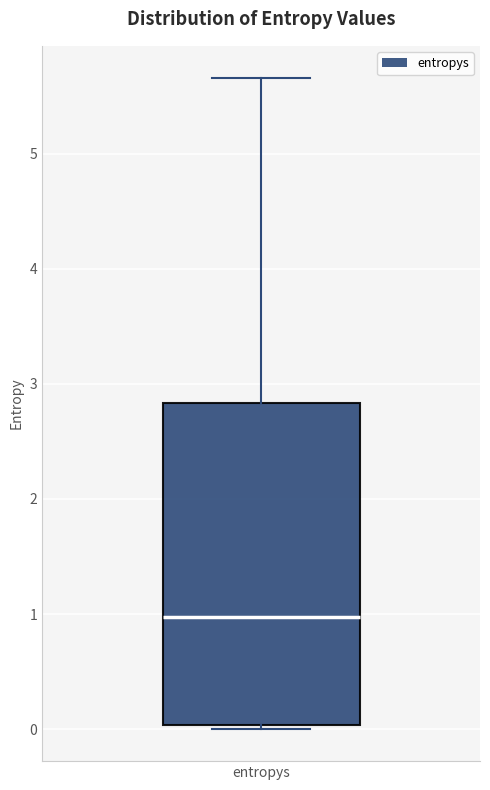

Read this box plot against the y-axis: the position of the median line, the range covered by the box, and the ends of both whiskers. The values are not printed on the chart, so give them approximately, as read against the axis.

median 1.0, box 0.0 to 2.8, whiskers 0.0 (just below the box's lower edge) to 5.7